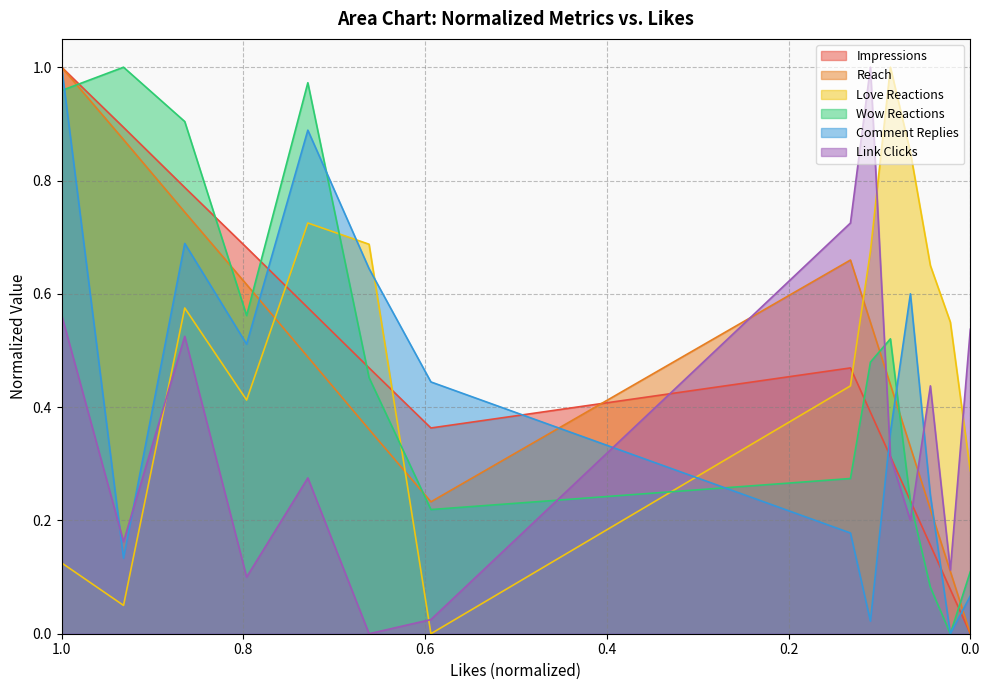

What are all the series names shown in the legend?

Impressions, Reach, Love Reactions, Wow Reactions, Comment Replies, Link Clicks